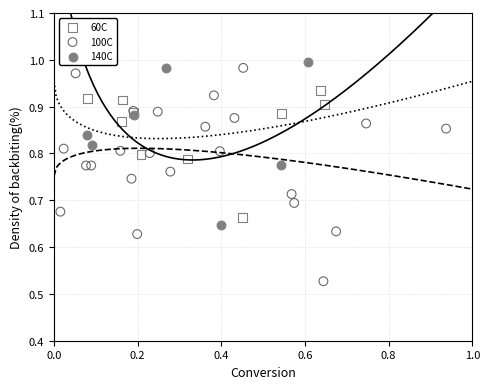

Which series reaches the minimum Y coordinate?

100C